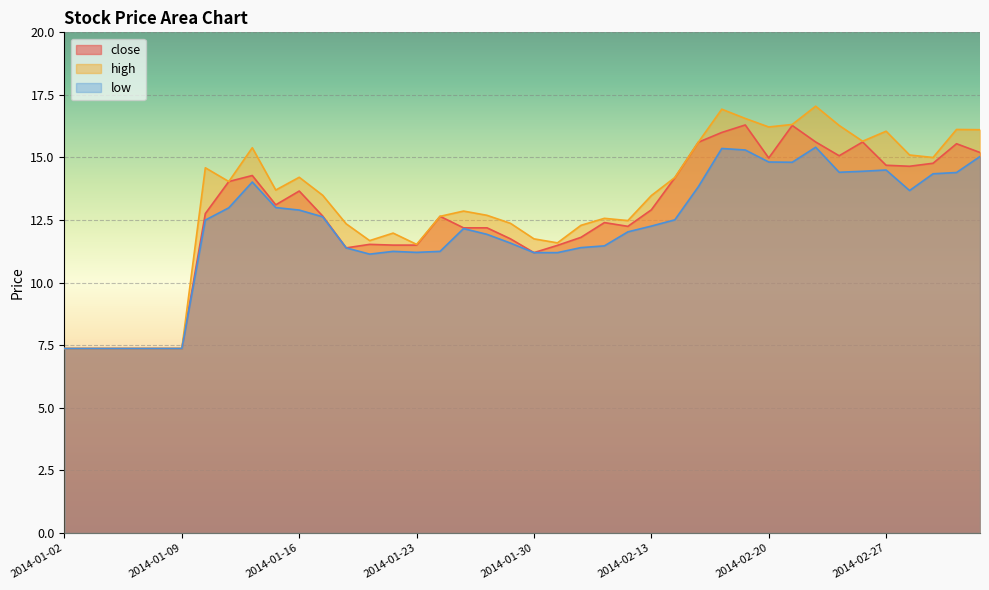

Does the chart display data point markers on the line(s)?

No